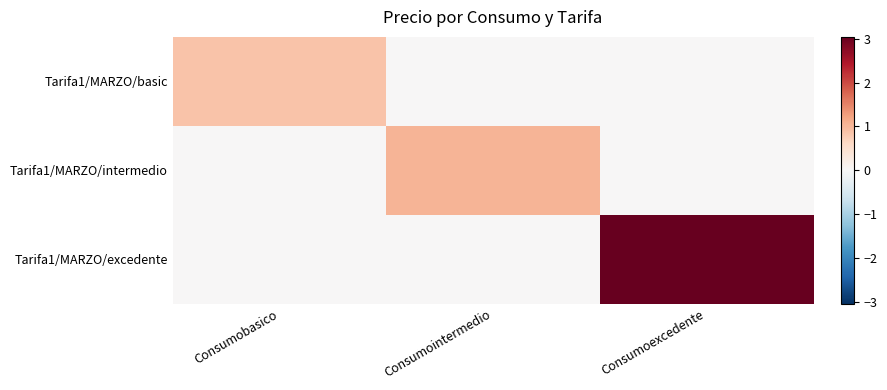

At Consumobasico, list the series in order from smallest to largest.

Tarifa1/MARZO/intermedio, Tarifa1/MARZO/excedente, Tarifa1/MARZO/basic